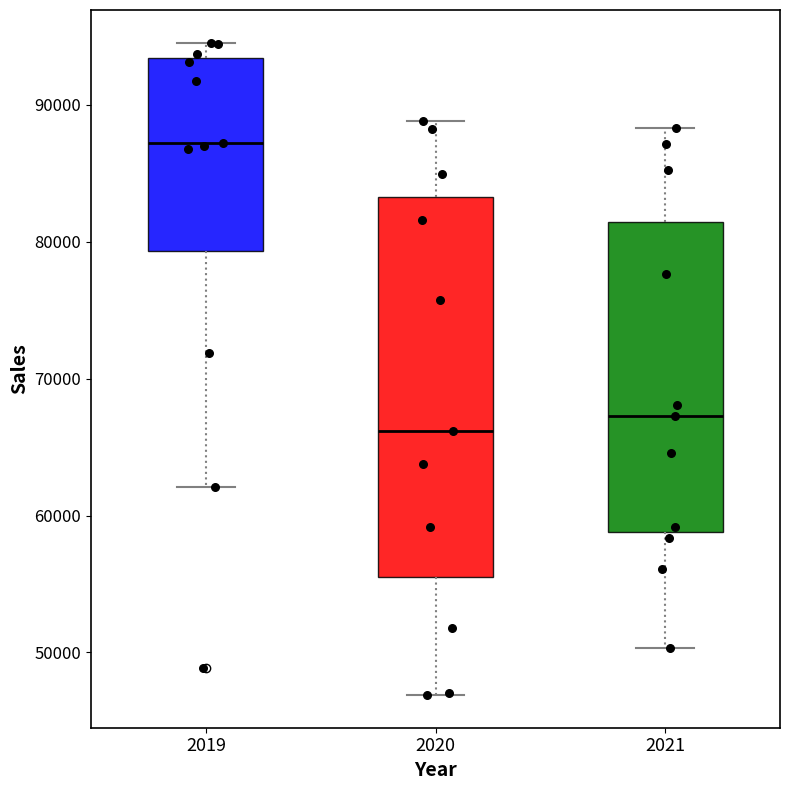

Comparing the boxes themselves (not the whiskers), which one is the tallest?

2020